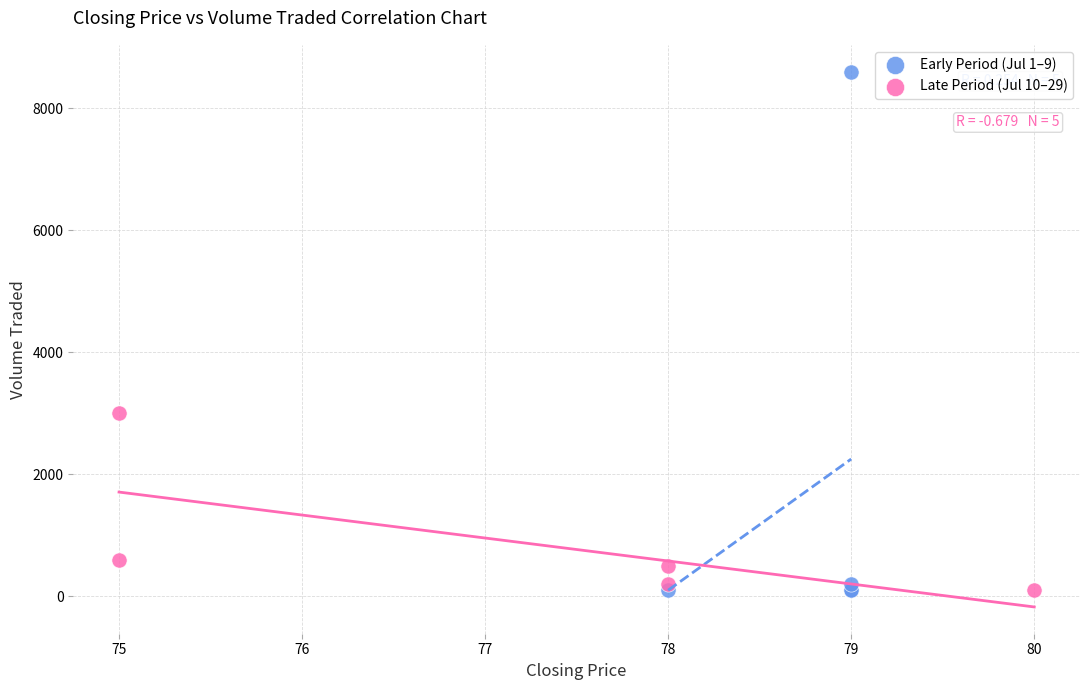

Which series has the widest spread of Y values?

Early Period (Jul 1–9)